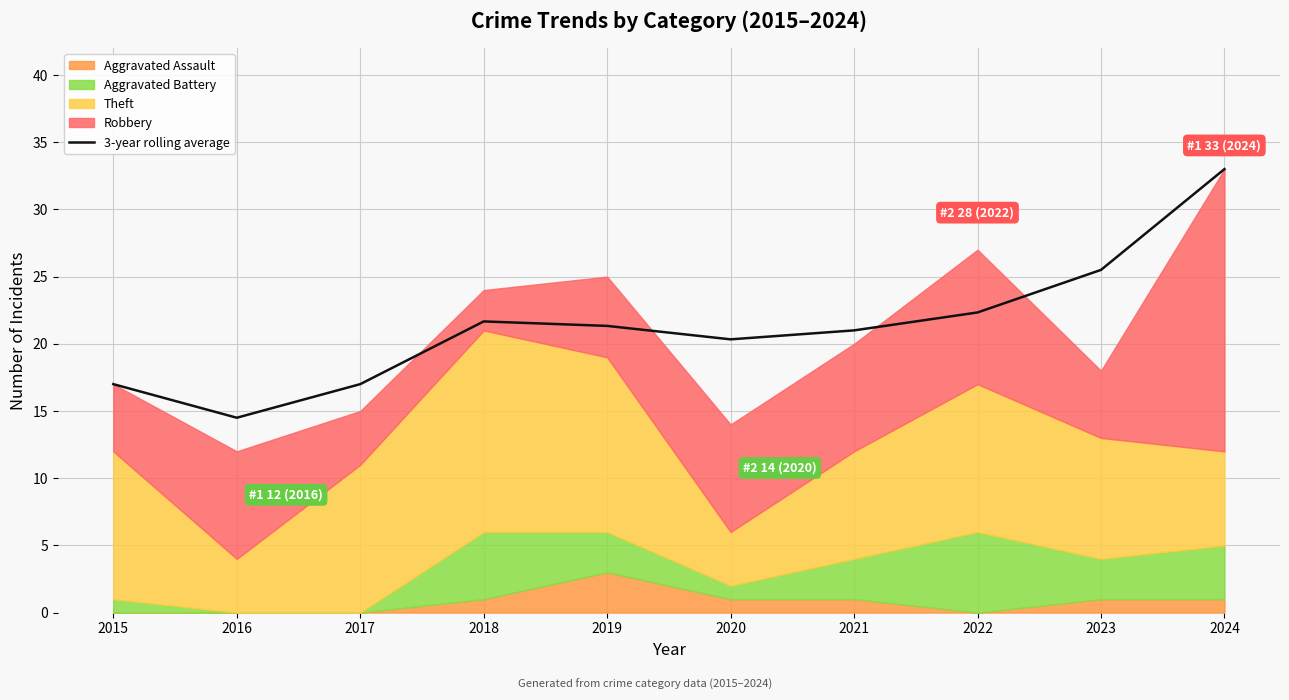

At which label does the data first exceed 21?

2018